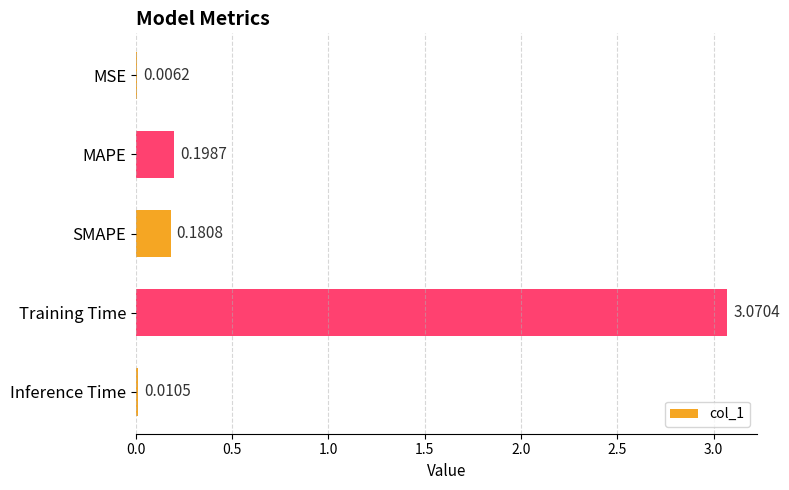

What is the sum of all values?

3.5